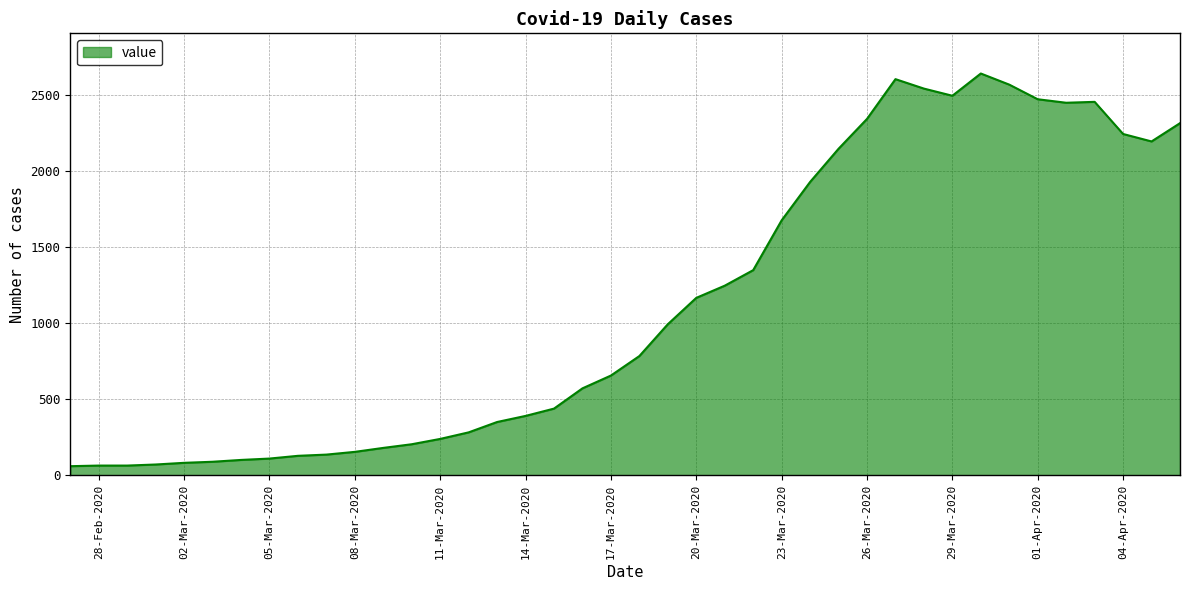

How many lines are shown in the chart?

1